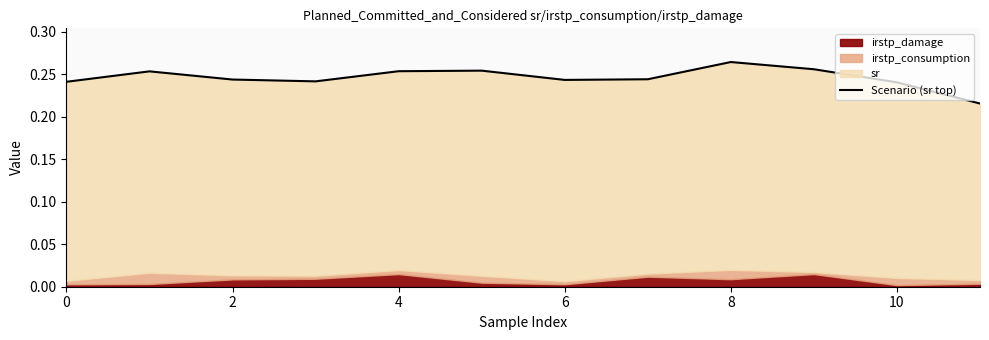

Where is the data nearest to the value 0?

11